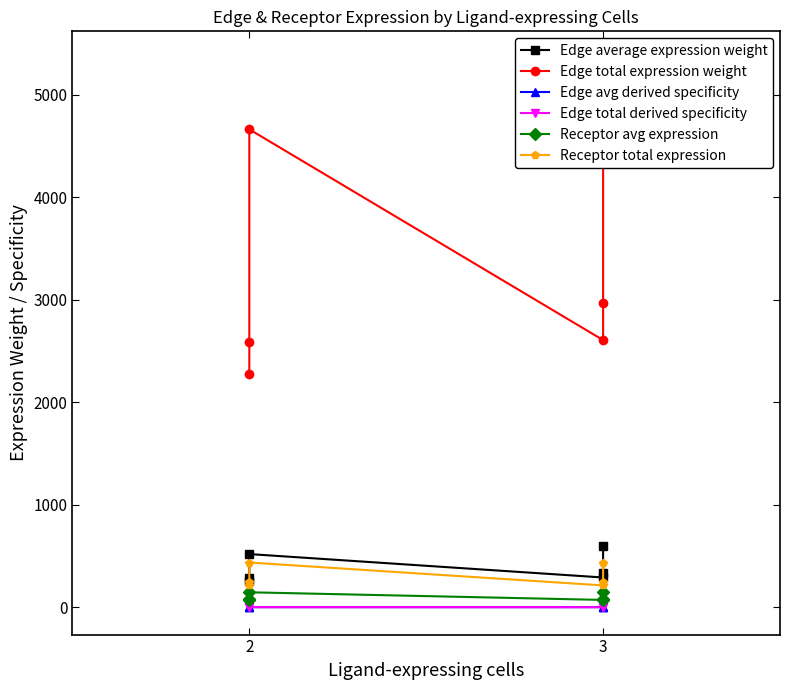

True or false: Receptor avg expression and Edge avg derived specificity cross at least once.

False